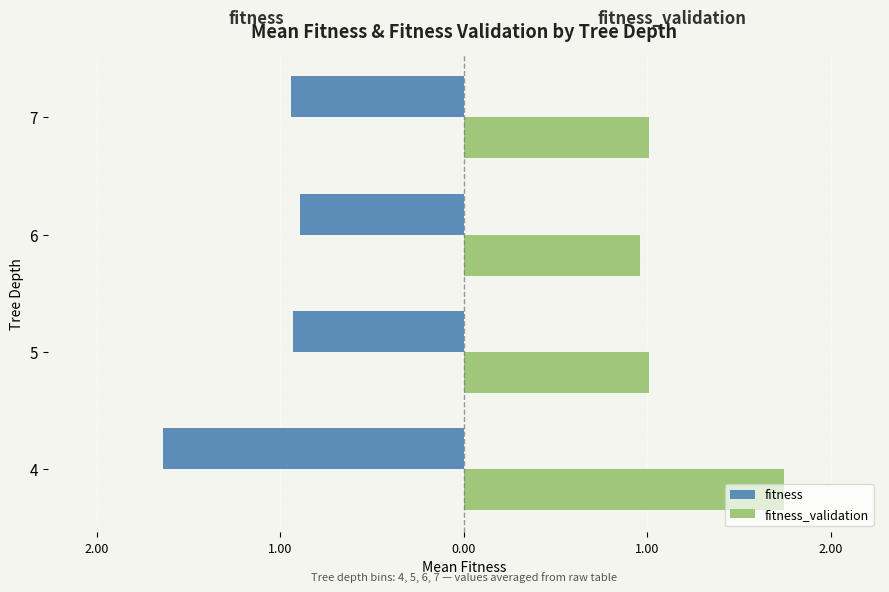

List the series in order of their overall mean, lowest first.

fitness, fitness_validation